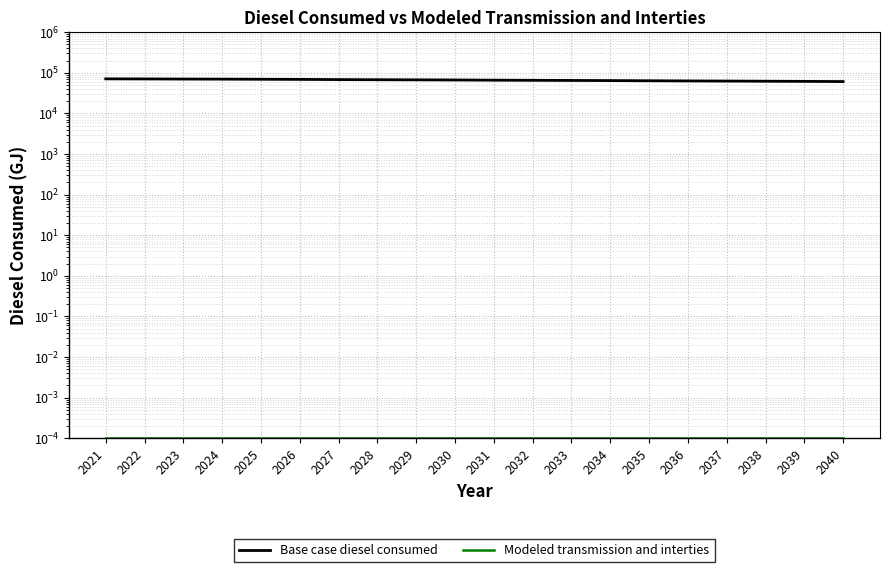

Which category has the lowest value across all series?

2021